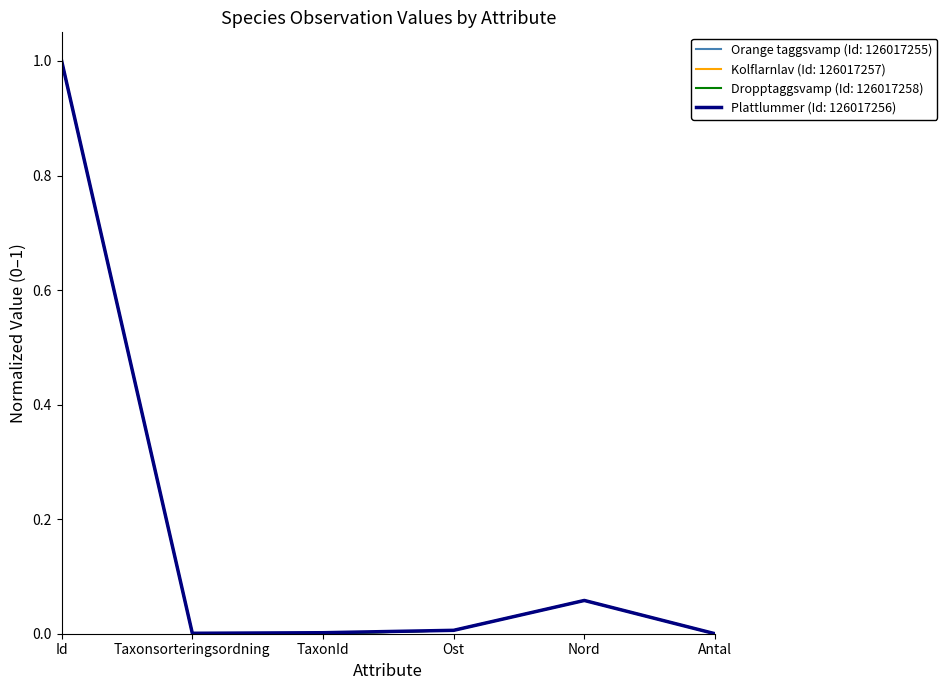

Read the Plattlummer (Id: 126017256) value at Id.

1.0